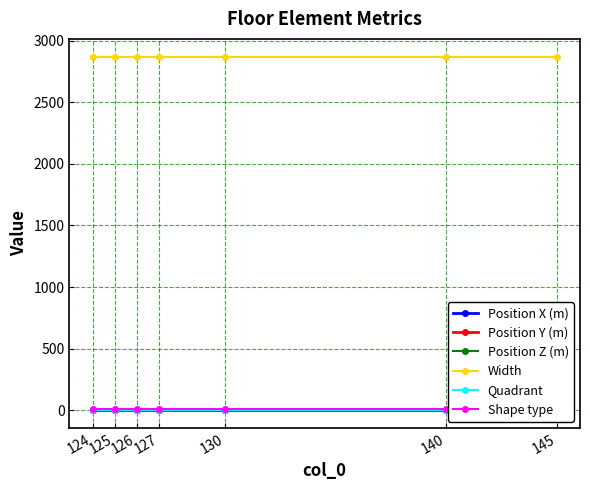

Where is Position Z (m) nearest to the value 0?

124